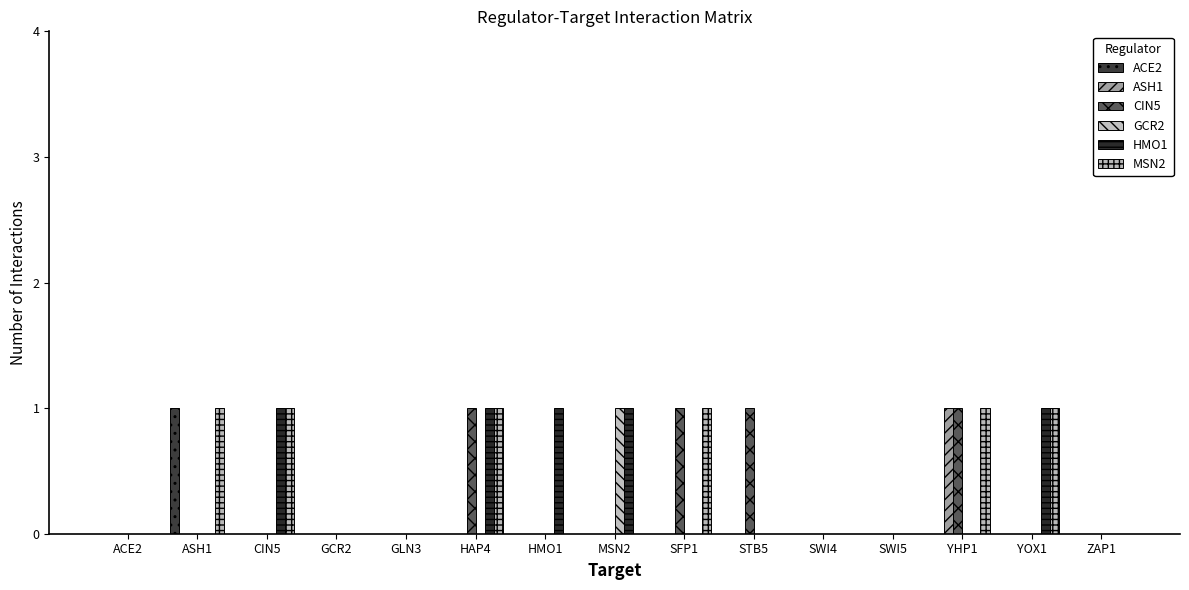

Reading right to left, transcribe all the data shown in this chart.

ACE2: 0	0	0	0	0	0	0	0	0	0	0	0	0	1	0
ASH1: 0	0	1	0	0	0	0	0	0	0	0	0	0	0	0
CIN5: 0	0	1	0	0	1	1	0	0	1	0	0	0	0	0
GCR2: 0	0	0	0	0	0	0	1	0	0	0	0	0	0	0
HMO1: 0	1	0	0	0	0	0	1	1	1	0	0	1	0	0
MSN2: 0	1	1	0	0	0	1	0	0	1	0	0	1	1	0